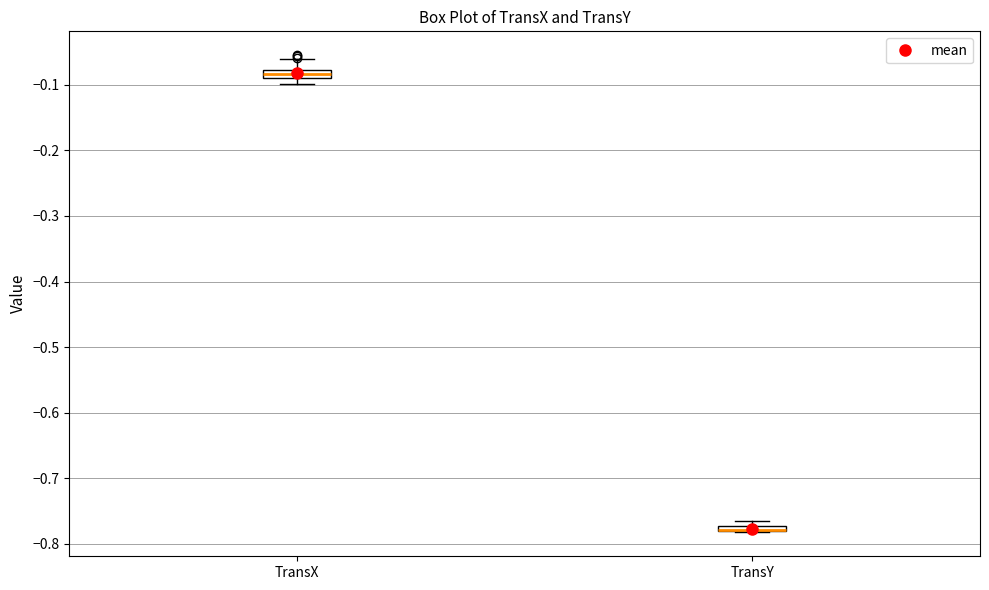

Where is the lower edge of the box for TransX on the y-axis? The values are not printed on the chart, so give them approximately, as read against the axis.

-0.09